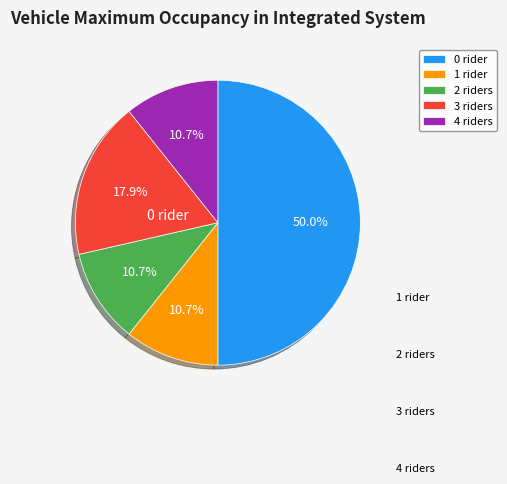

Which category has the biggest portion of the pie?

0 rider